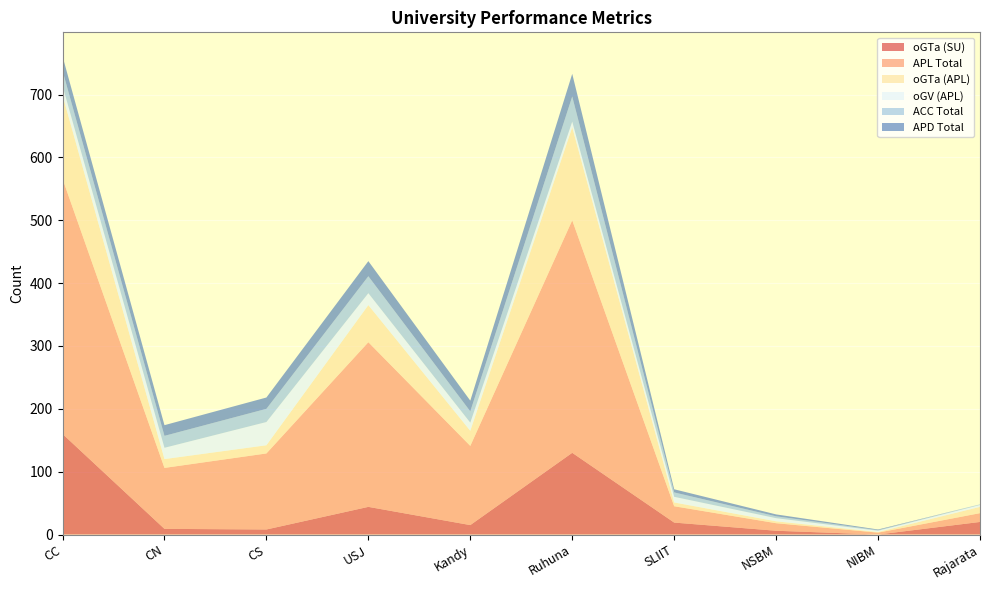

Reading left to right, extract all data points from this chart.

oGTa (SU): CC=160	CN=9	CS=8	USJ=44	Kandy=15	Ruhuna=130	SLIIT=19	NSBM=6	NIBM=0	Rajarata=20
APL Total: CC=406	CN=97	CS=121	USJ=262	Kandy=126	Ruhuna=370	SLIIT=26	NSBM=12	NIBM=3	Rajarata=14
oGTa (APL): CC=133	CN=14	CS=13	USJ=59	Kandy=24	Ruhuna=148	SLIIT=6	NSBM=3	NIBM=1	Rajarata=10
oGV (APL): CC=15	CN=18	CS=37	USJ=19	Kandy=13	Ruhuna=9	SLIIT=9	NSBM=5	NIBM=2	Rajarata=3
ACC Total: CC=24	CN=19	CS=21	USJ=27	Kandy=18	Ruhuna=40	SLIIT=7	NSBM=3	NIBM=1	Rajarata=1
APD Total: CC=23	CN=17	CS=18	USJ=24	Kandy=17	Ruhuna=36	SLIIT=5	NSBM=3	NIBM=1	Rajarata=0